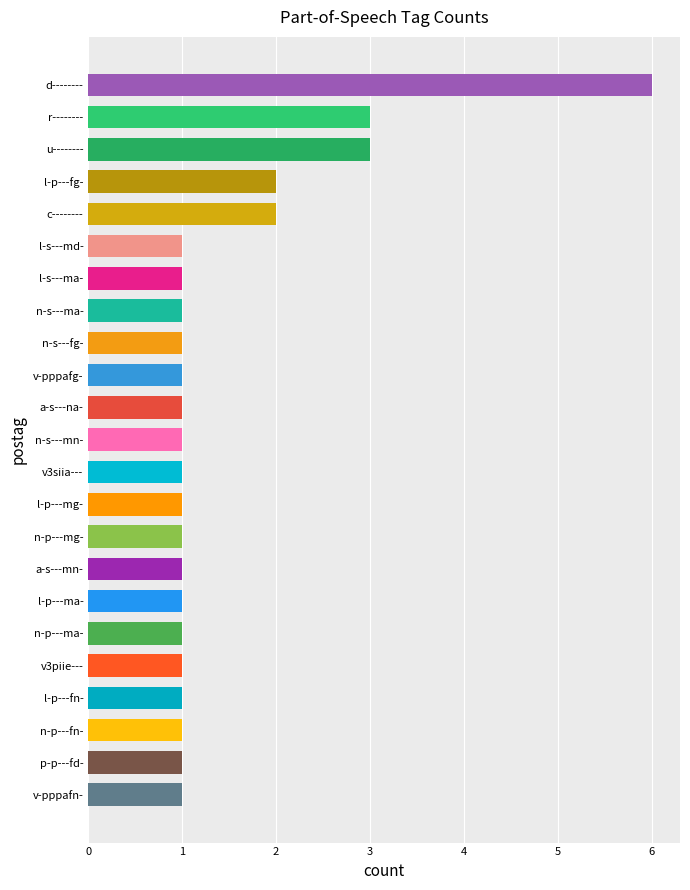

Which has a higher value, v3siia--- or u--------?

u--------